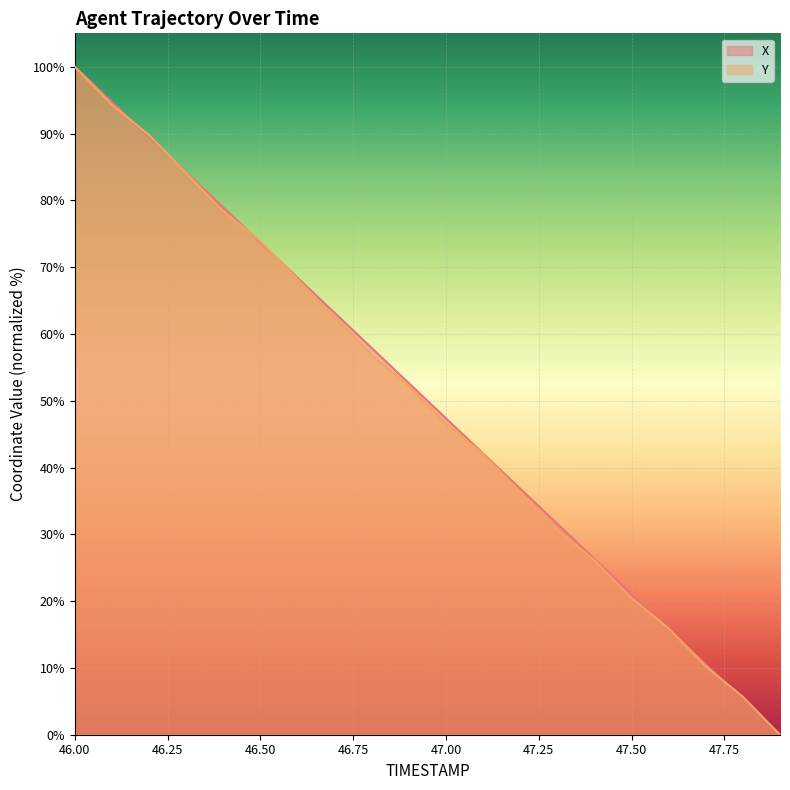

The Y series shows 73.9 at 46.50. True or false?

True